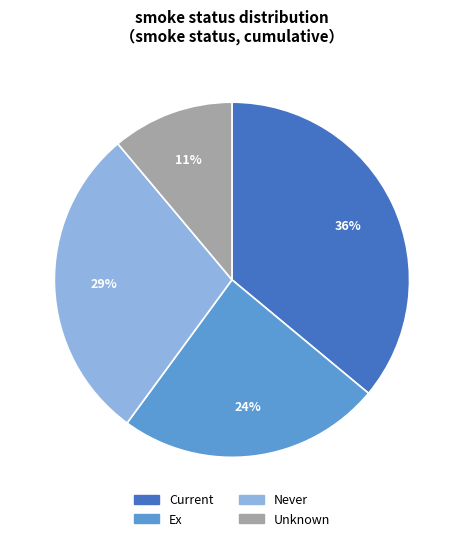

Which category has the smallest portion of the pie?

Unknown